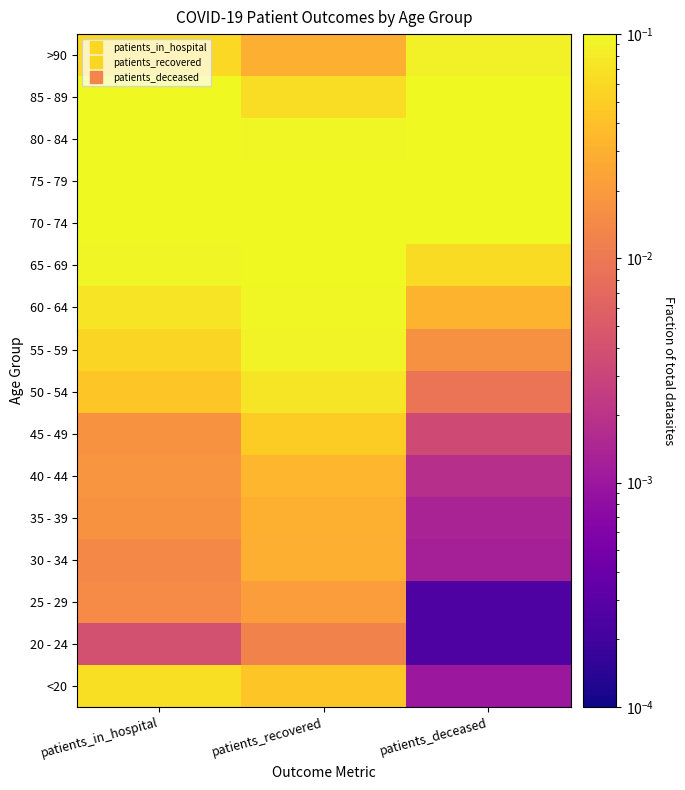

What is the difference between the highest and lowest values at patients_in_hospital?

0.2